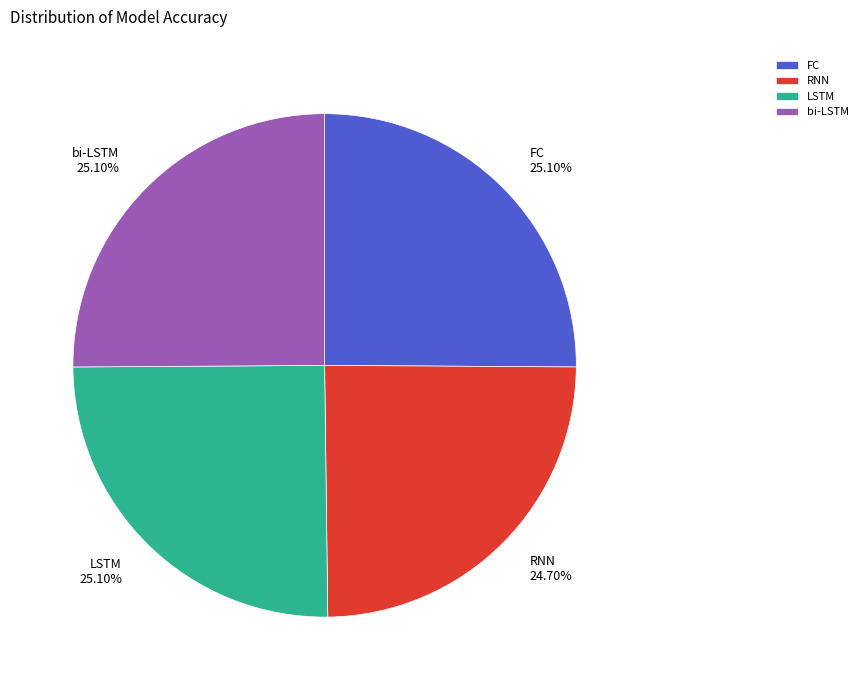

How many slices are in this pie chart?

4